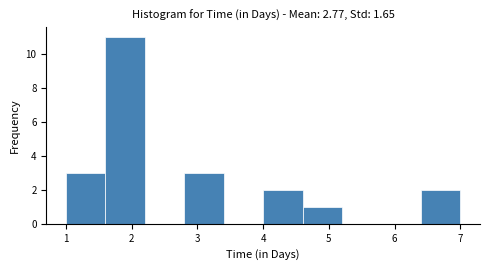

Over which range of the x-axis is the bar tallest?

1.6 to 2.2